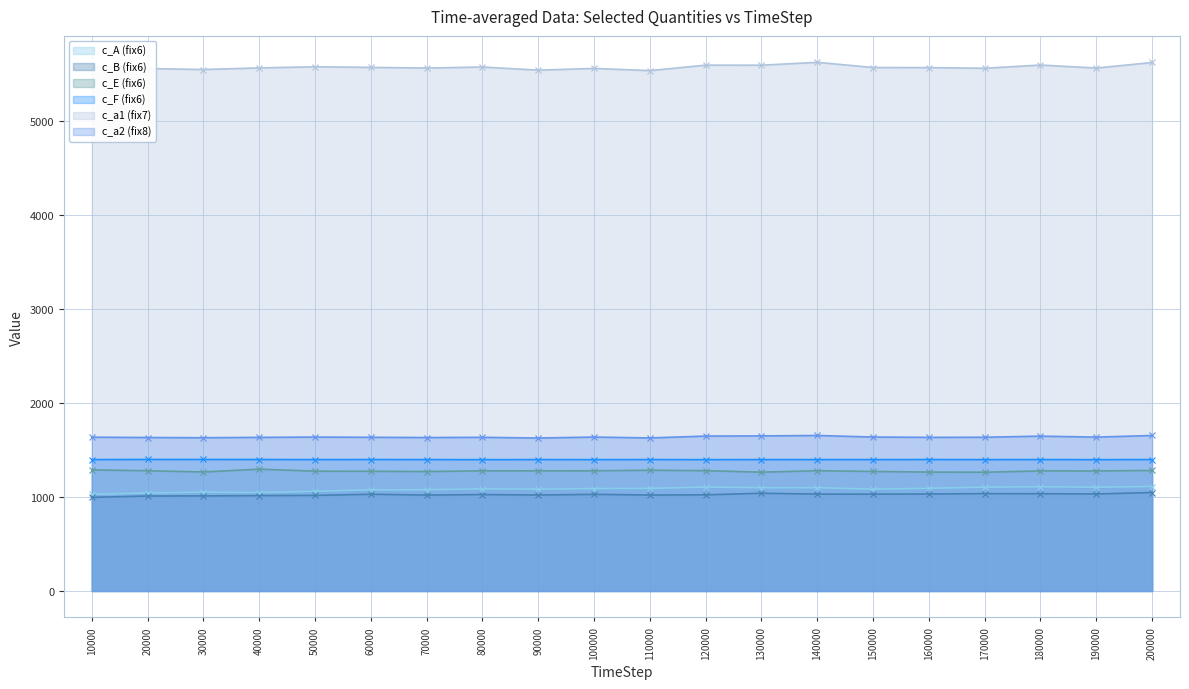

True or false: c_A (fix6) and c_E (fix6) intersect in this chart.

False